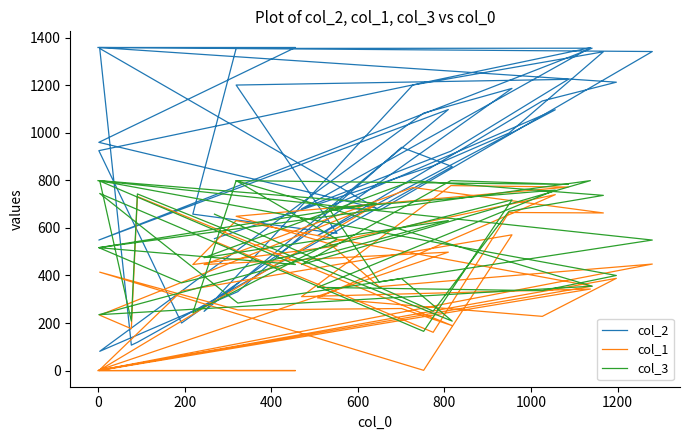

Rank the series by their maximum value, from highest to lowest.

col_2, col_3, col_1